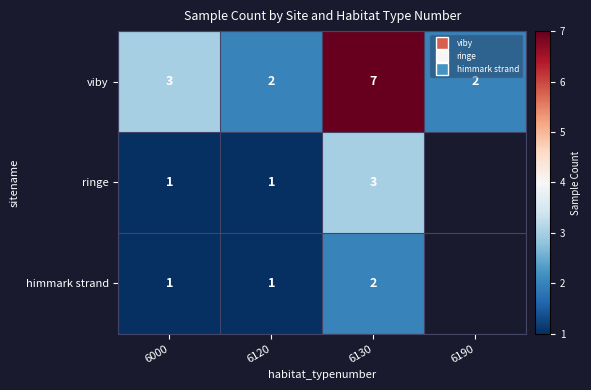

Where is ringe nearest to the value 2?

6000